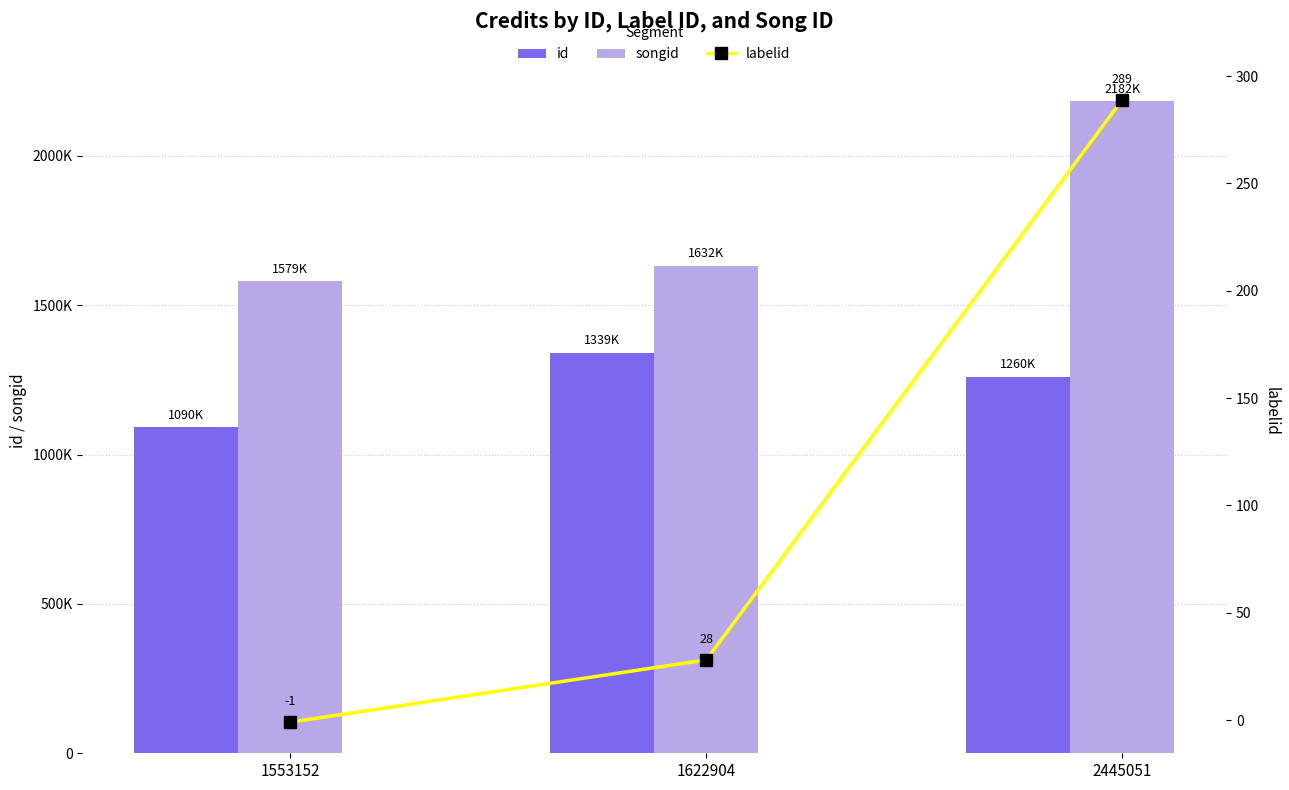

At which category is the sum across all series the highest?

2445051